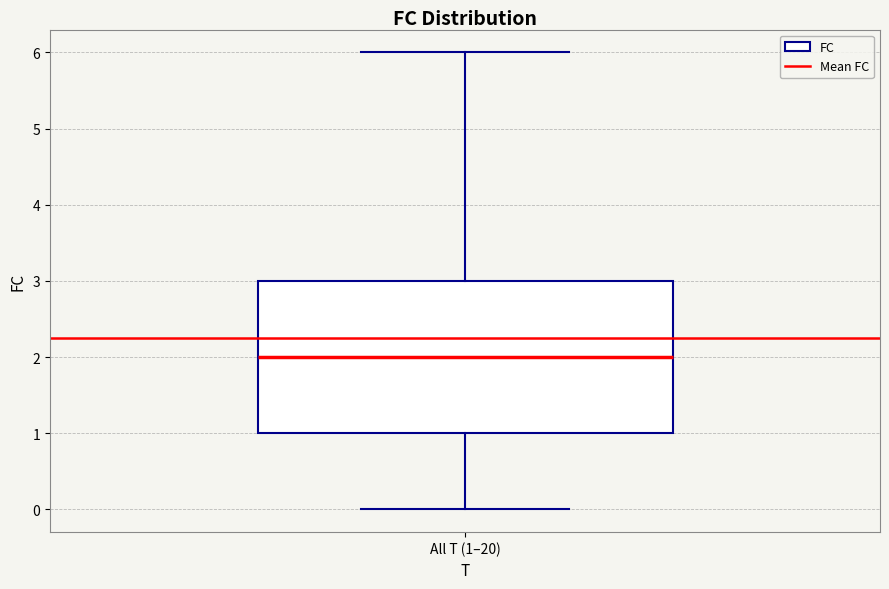

Where is the lower edge of the box for All T (1–20) on the y-axis? The values are not printed on the chart, so give them approximately, as read against the axis.

1